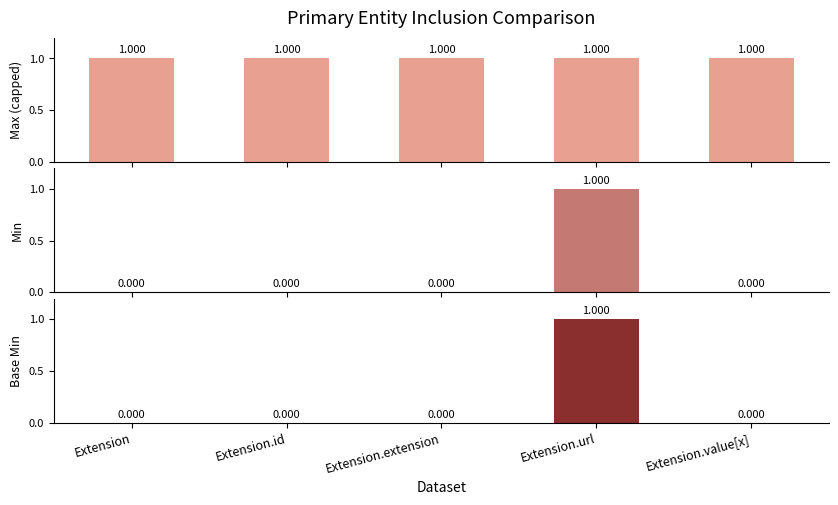

True or false: Base Min has a value of 0 at Extension.extension.

False